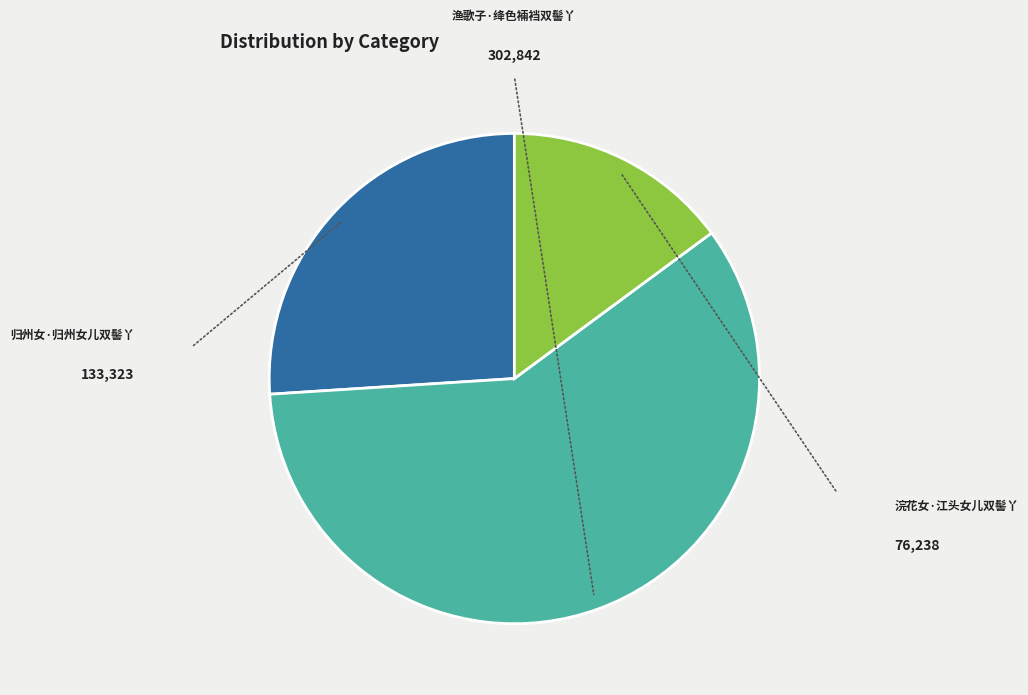

Does 渔歌子·绛色裲裆双髻丫 represent more than half of the total?

Yes